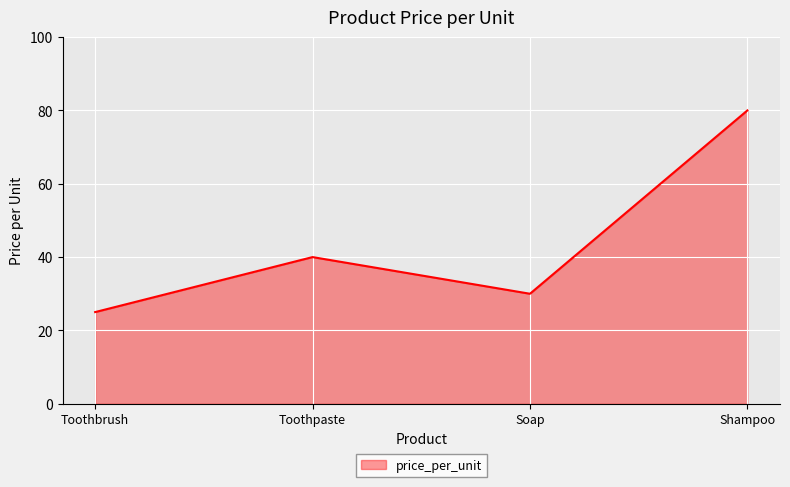

Reading left to right, extract all data points from this chart.

Toothbrush=25	Toothpaste=40	Soap=30	Shampoo=80